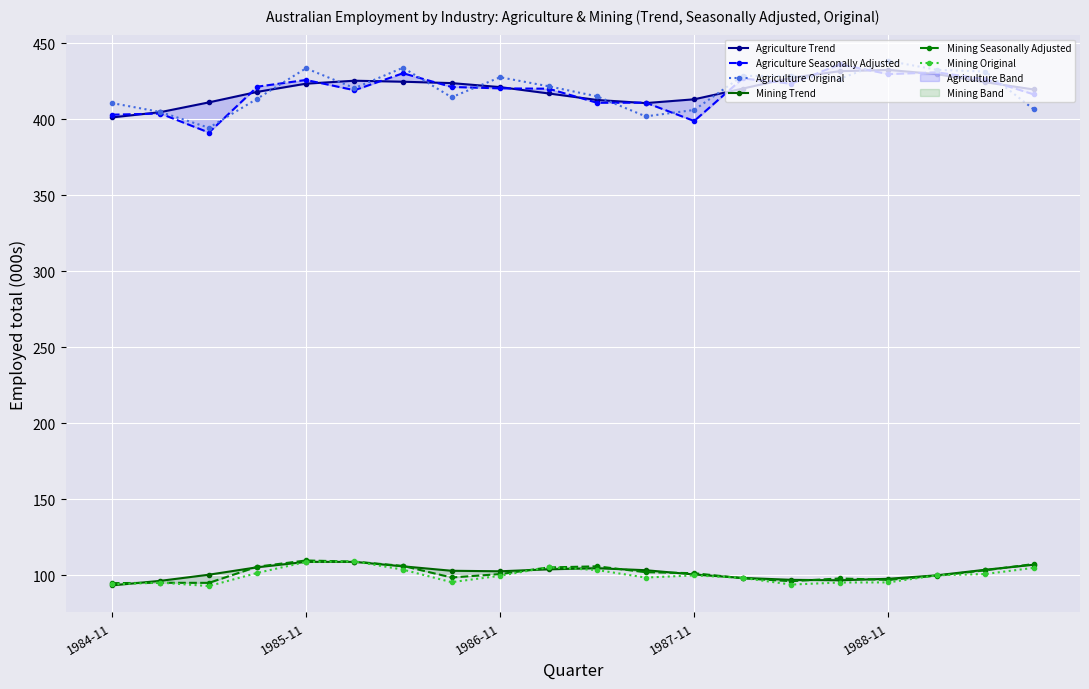

Read the Mining Seasonally Adjusted value at 7.

98.6